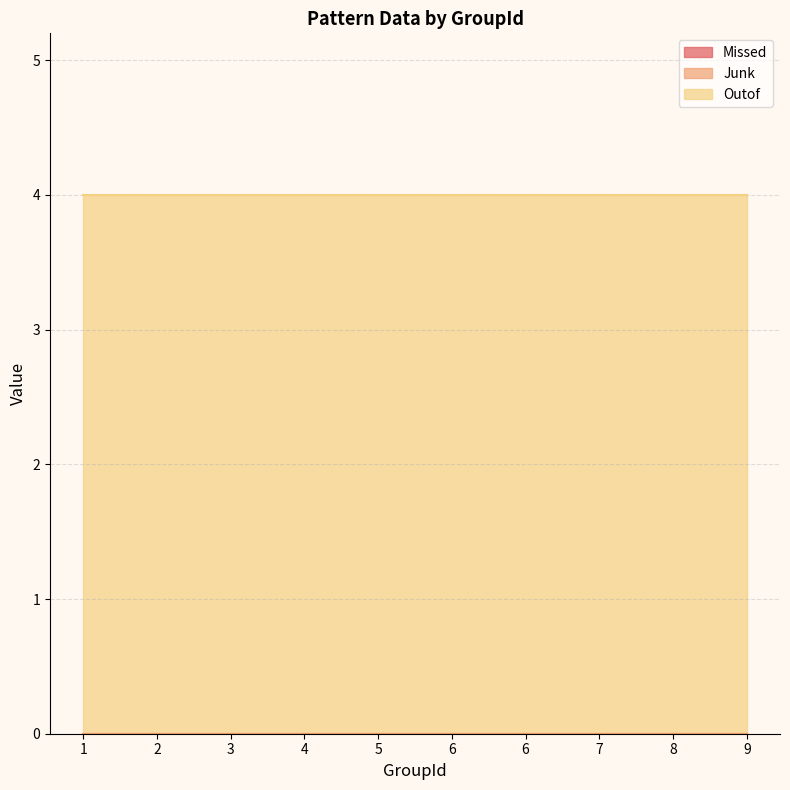

How many lines are shown in the chart?

3